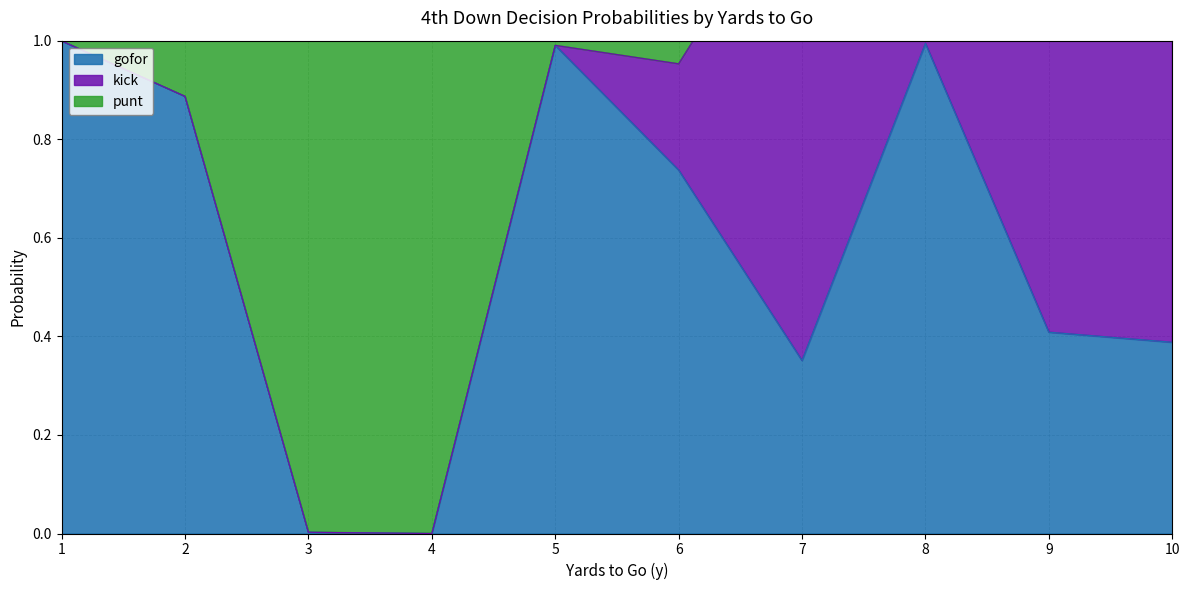

The value of gofor at 10 is 0.2. True or false?

False